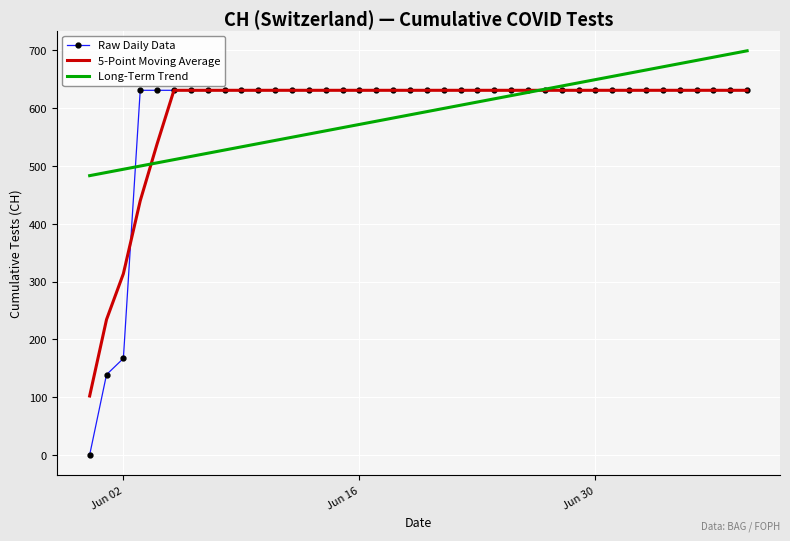

What is the greatest value displayed?

699.3